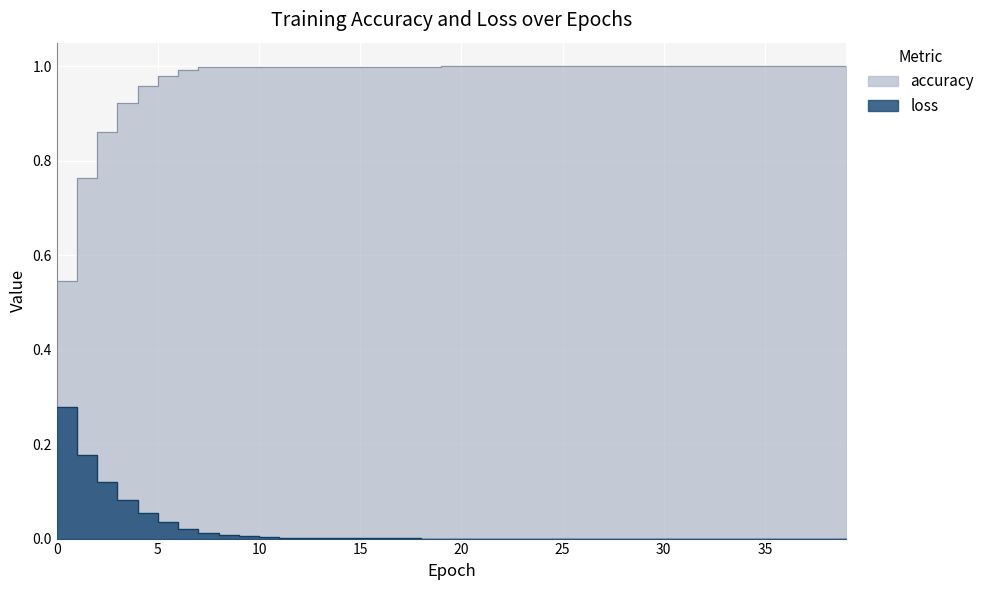

Reading left to right, list all the values displayed in this chart.

loss: 0=0.3	1=0.2	2=0.1	3=0.1	4=0.1	5=0.0	6=0.0	7=0.0	8=0.0	9=0.0	10=0.0	11=0.0	12=0.0	13=0.0	14=0.0	15=0.0	16=0.0	17=0.0	18=0.0	19=0.0	20=0.0	21=0.0	22=0.0	23=0.0	24=0.0	25=0.0	26=0.0	27=0.0	28=0.0	29=0.0	30=0.0	31=0.0	32=0.0	33=0.0	34=0.0	35=0.0	36=0.0	37=0.0	38=0.0	39=0.0
accuracy: 0=0.5	1=0.8	2=0.9	3=0.9	4=1.0	5=1.0	6=1.0	7=1.0	8=1.0	9=1.0	10=1.0	11=1.0	12=1.0	13=1.0	14=1.0	15=1.0	16=1.0	17=1.0	18=1.0	19=1.0	20=1.0	21=1.0	22=1.0	23=1.0	24=1.0	25=1.0	26=1.0	27=1.0	28=1.0	29=1.0	30=1.0	31=1.0	32=1.0	33=1.0	34=1.0	35=1.0	36=1.0	37=1.0	38=1.0	39=1.0